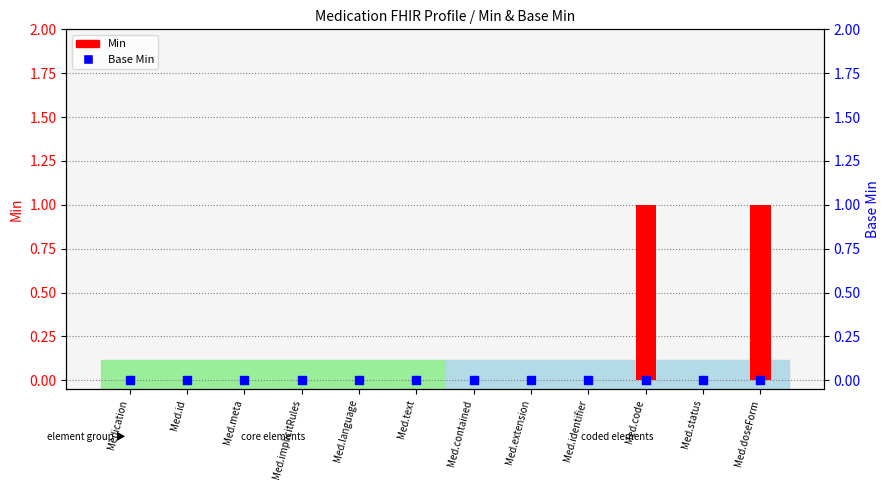

What are all the series names shown in the legend?

Min, Base Min